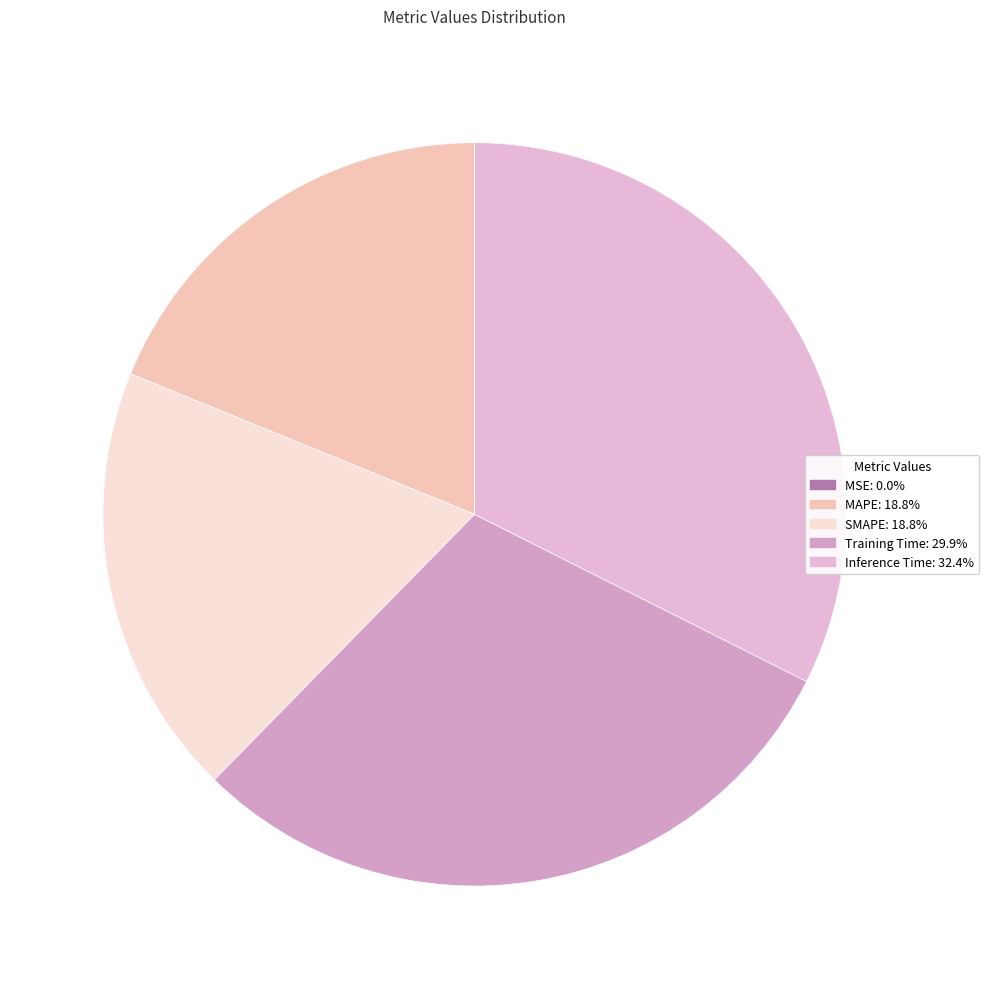

Count the number of slices in the pie.

5